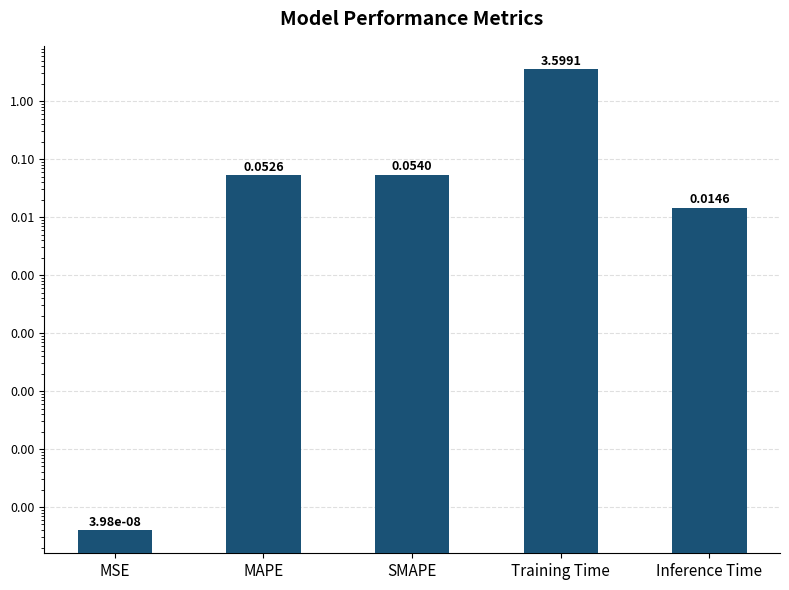

Rank the categories by value from highest to lowest.

Training Time, SMAPE, MAPE, Inference Time, MSE